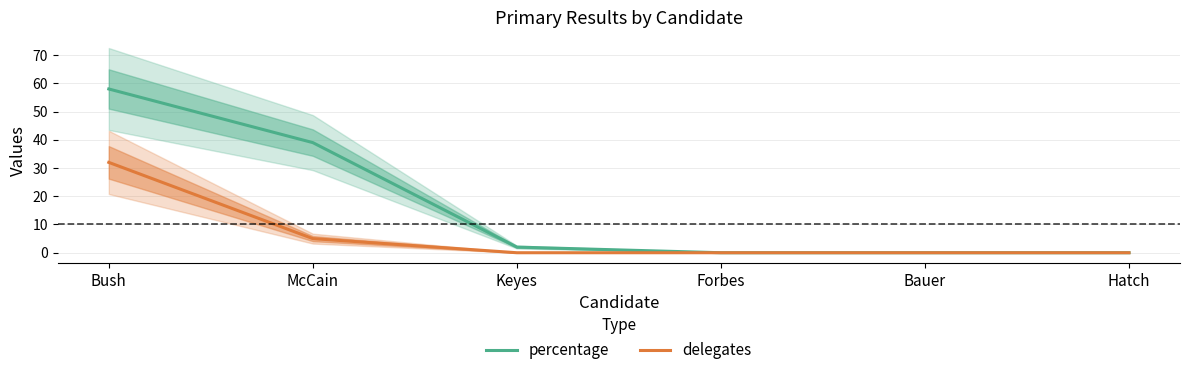

Rank the series at Keyes from lowest to highest value.

delegates, percentage